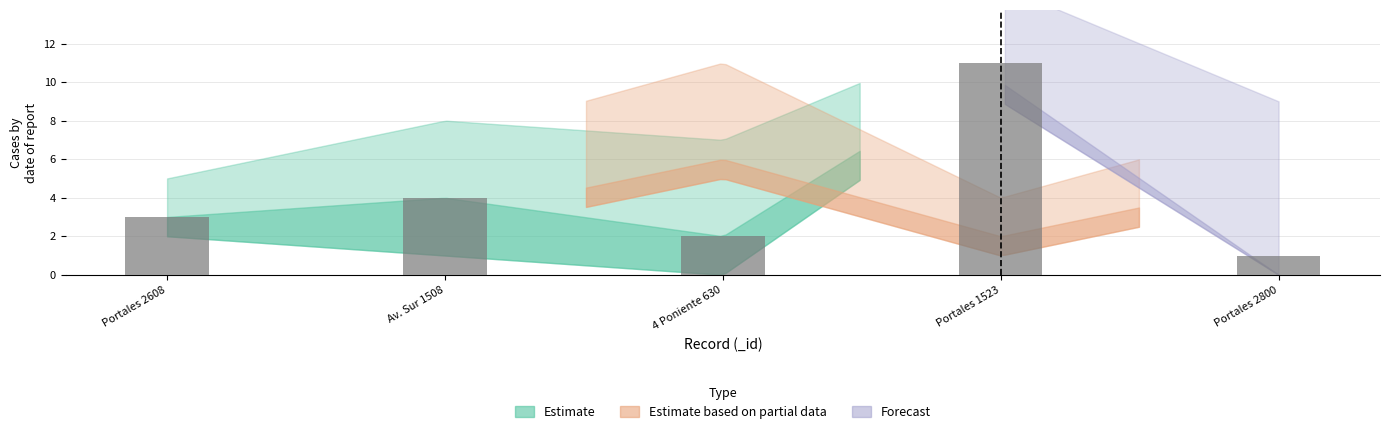

Which category has the highest value across all series?

Portales 1523